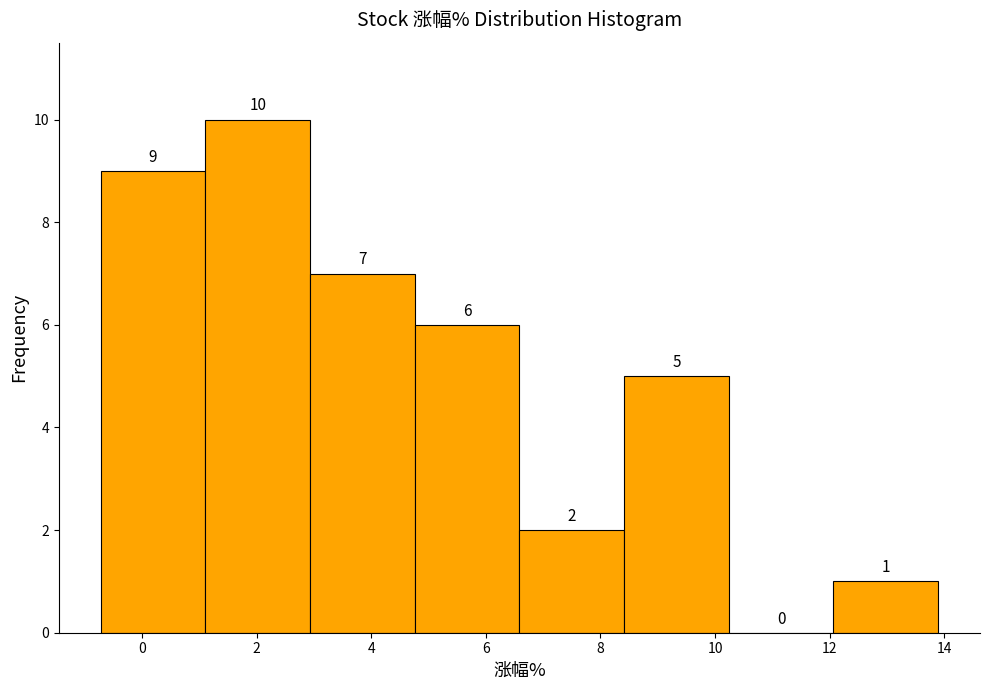

Over which range of the x-axis is the bar tallest?

1.2 to 3.0